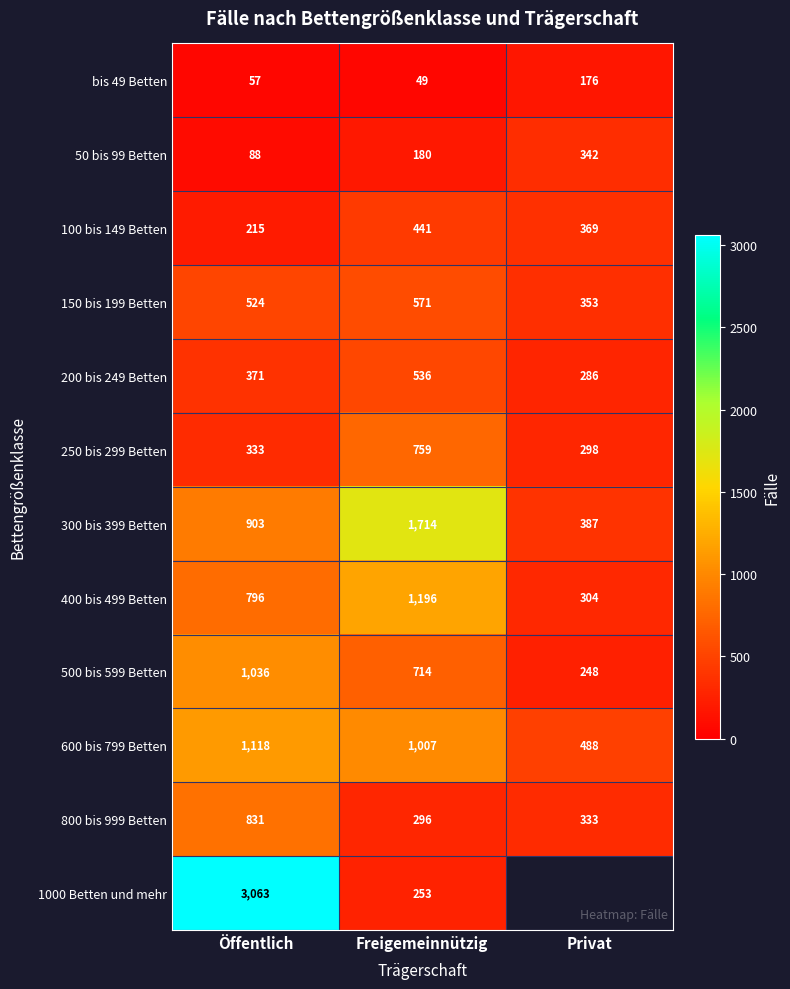

What is the sum of all 150 bis 199 Betten values?

1448